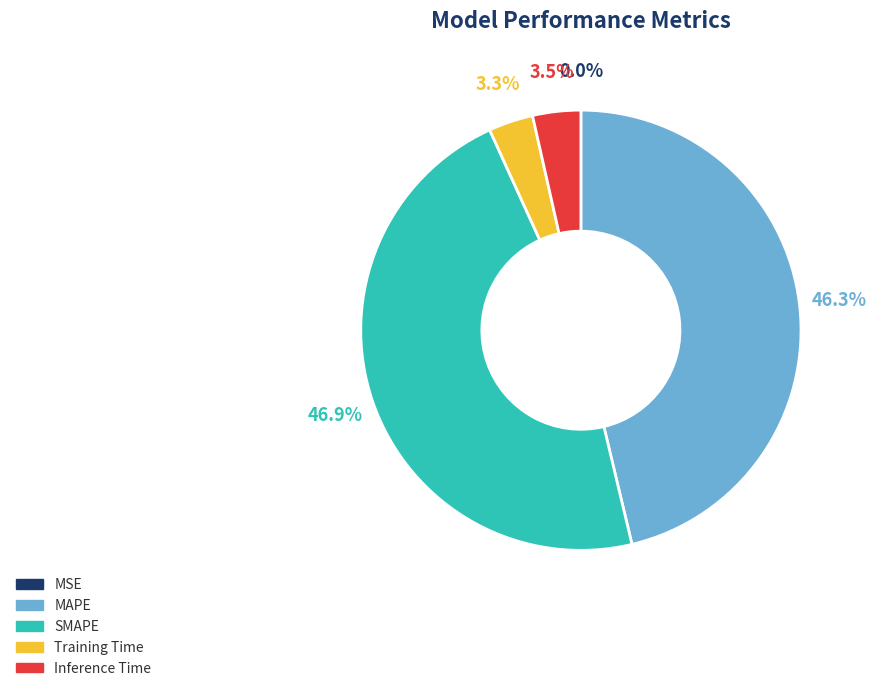

Does MAPE account for over 50% of the chart?

No